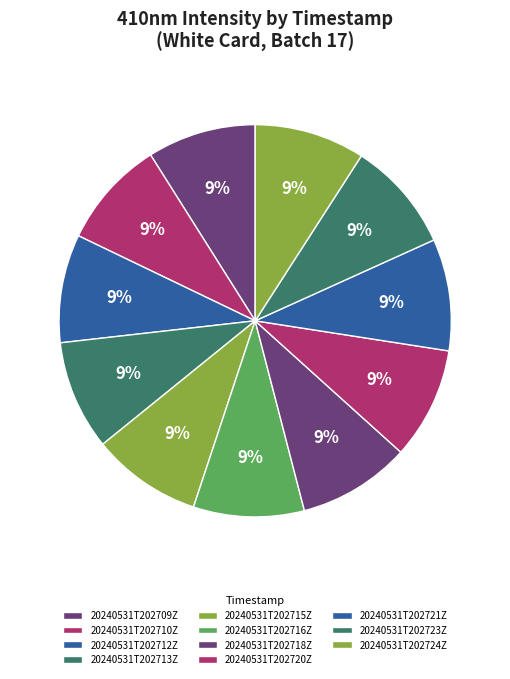

How many segments does this pie chart have?

11